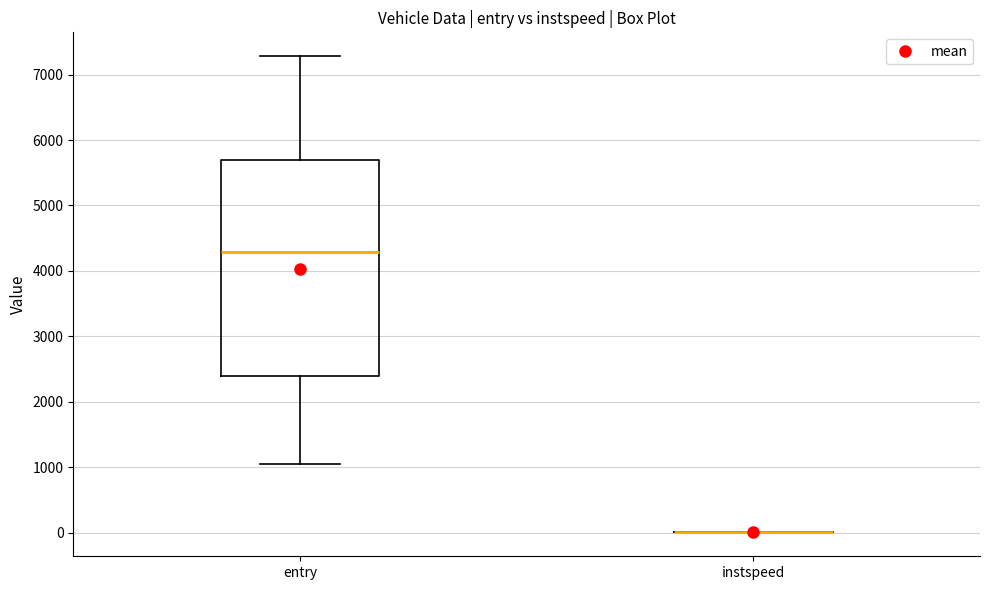

Reading left to right, transcribe this box plot: for each box, give where its median line is, the range the box spans, and where its two whiskers end, as read against the y-axis. The values are not printed on the chart, so give them approximately, as read against the axis.

entry: median 4300, box 2400 to 5700, whiskers 1000 to 7300
instspeed: box collapsed to a line at 0, whiskers 0 to 0